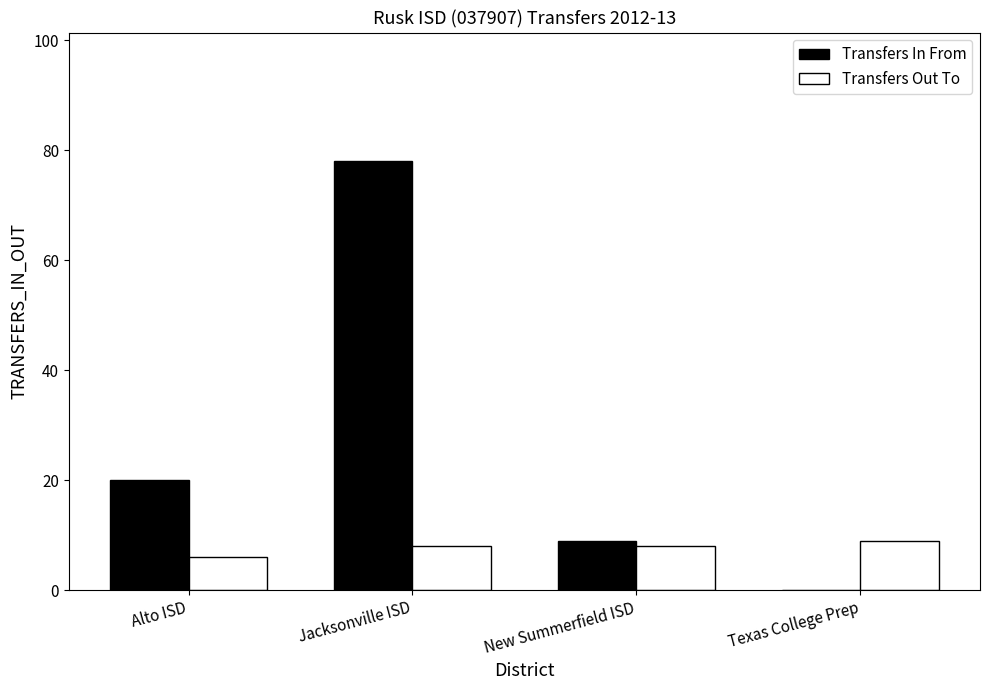

At which label is Transfers In From closest to 39?

Alto ISD